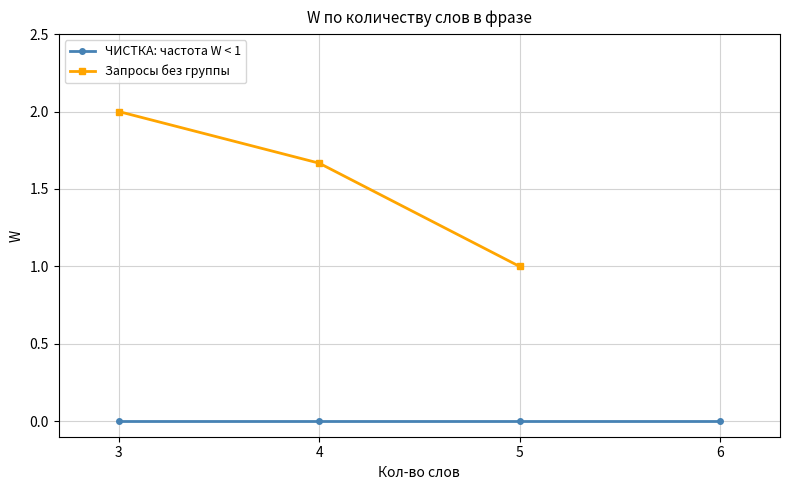

What is the total value across all series at 3?

2.0